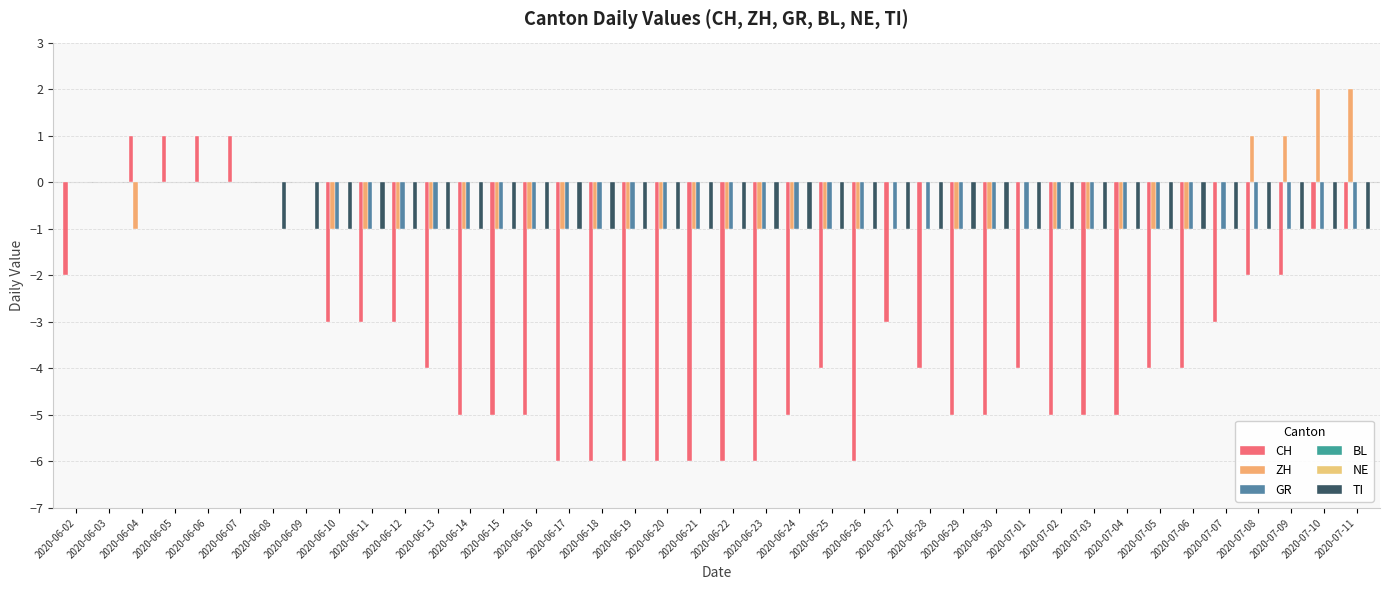

At which category is the sum across all series the highest?

2020-06-05